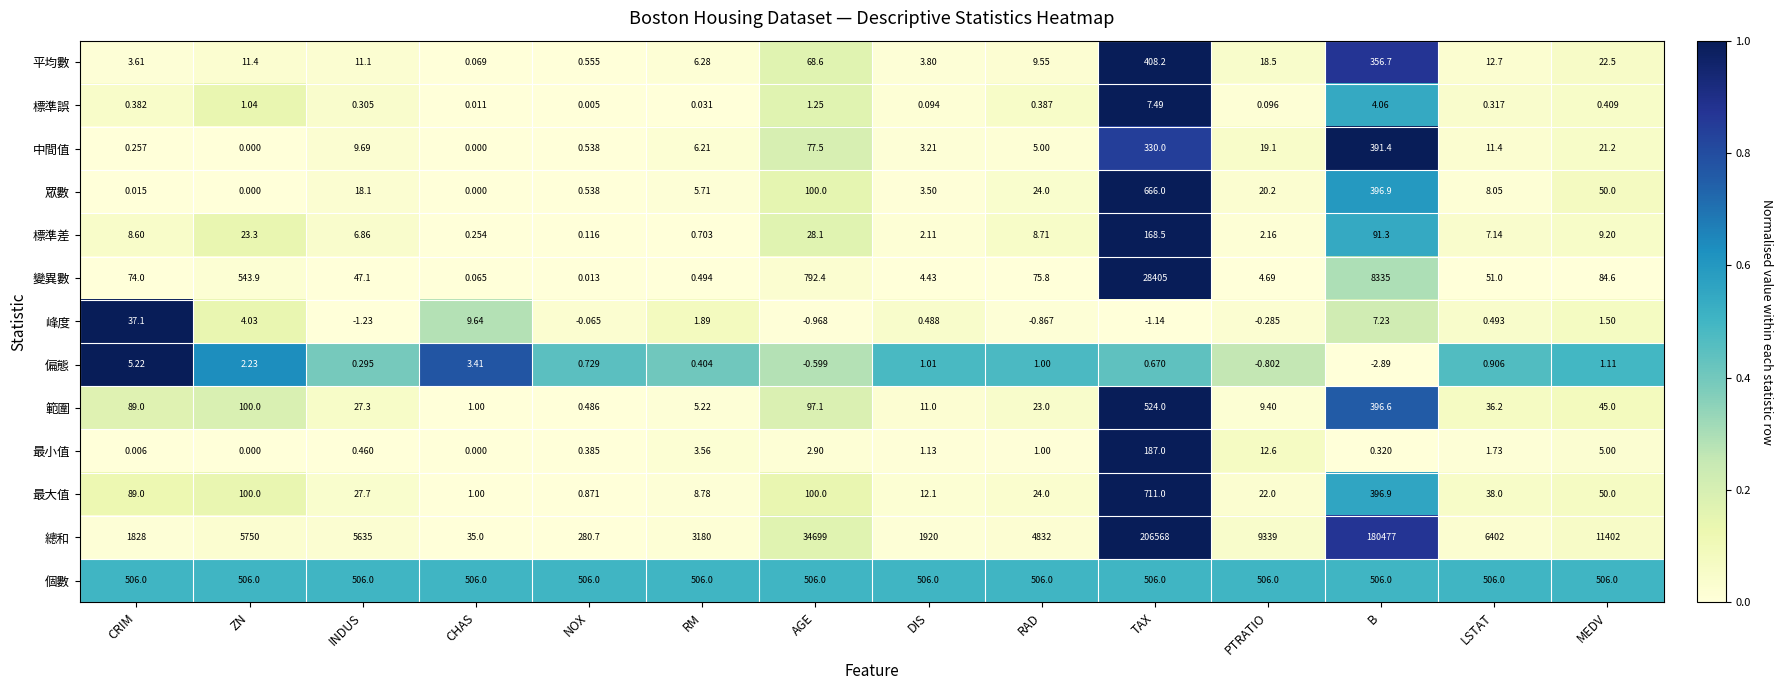

What is the total value across all series at TAX?

238480.7